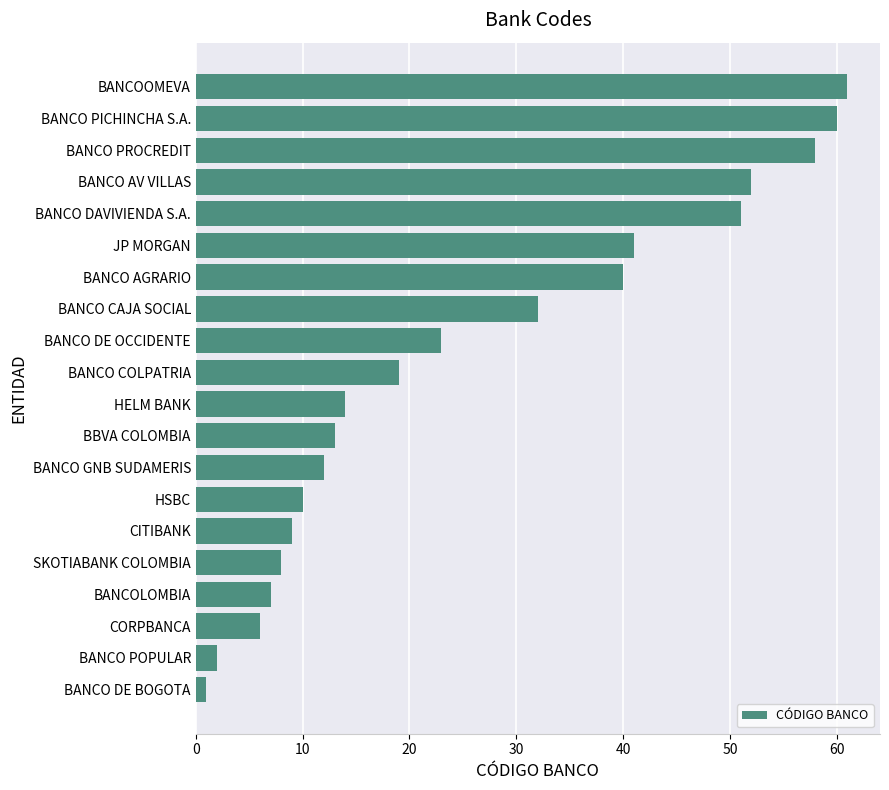

Reading bottom to top, what are all the values shown in this chart?

BANCO DE BOGOTA=1	BANCO POPULAR=2	CORPBANCA=6	BANCOLOMBIA=7	SKOTIABANK COLOMBIA=8	CITIBANK=9	HSBC=10	BANCO GNB SUDAMERIS=12	BBVA COLOMBIA=13	HELM BANK=14	BANCO COLPATRIA=19	BANCO DE OCCIDENTE=23	BANCO CAJA SOCIAL=32	BANCO AGRARIO=40	JP MORGAN=41	BANCO DAVIVIENDA S.A.=51	BANCO AV VILLAS=52	BANCO PROCREDIT=58	BANCO PICHINCHA S.A.=60	BANCOOMEVA=61